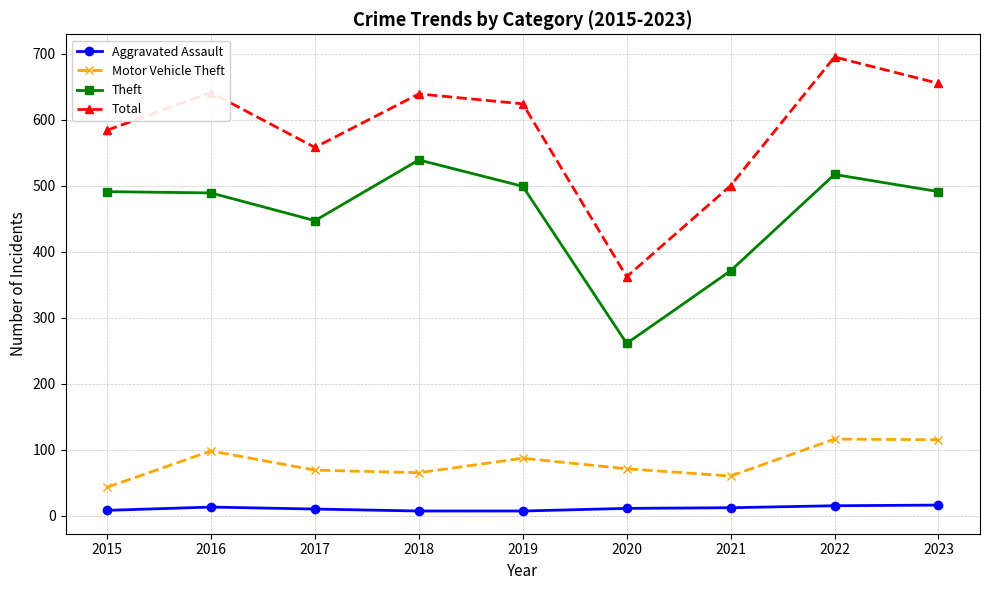

True or false: Theft and Total intersect in this chart.

False